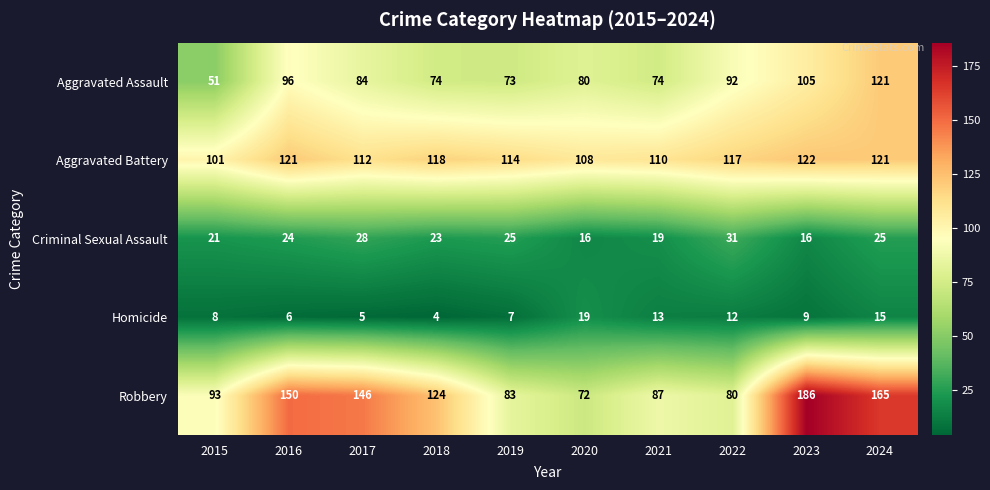

What is the minimum value shown in the chart?

4